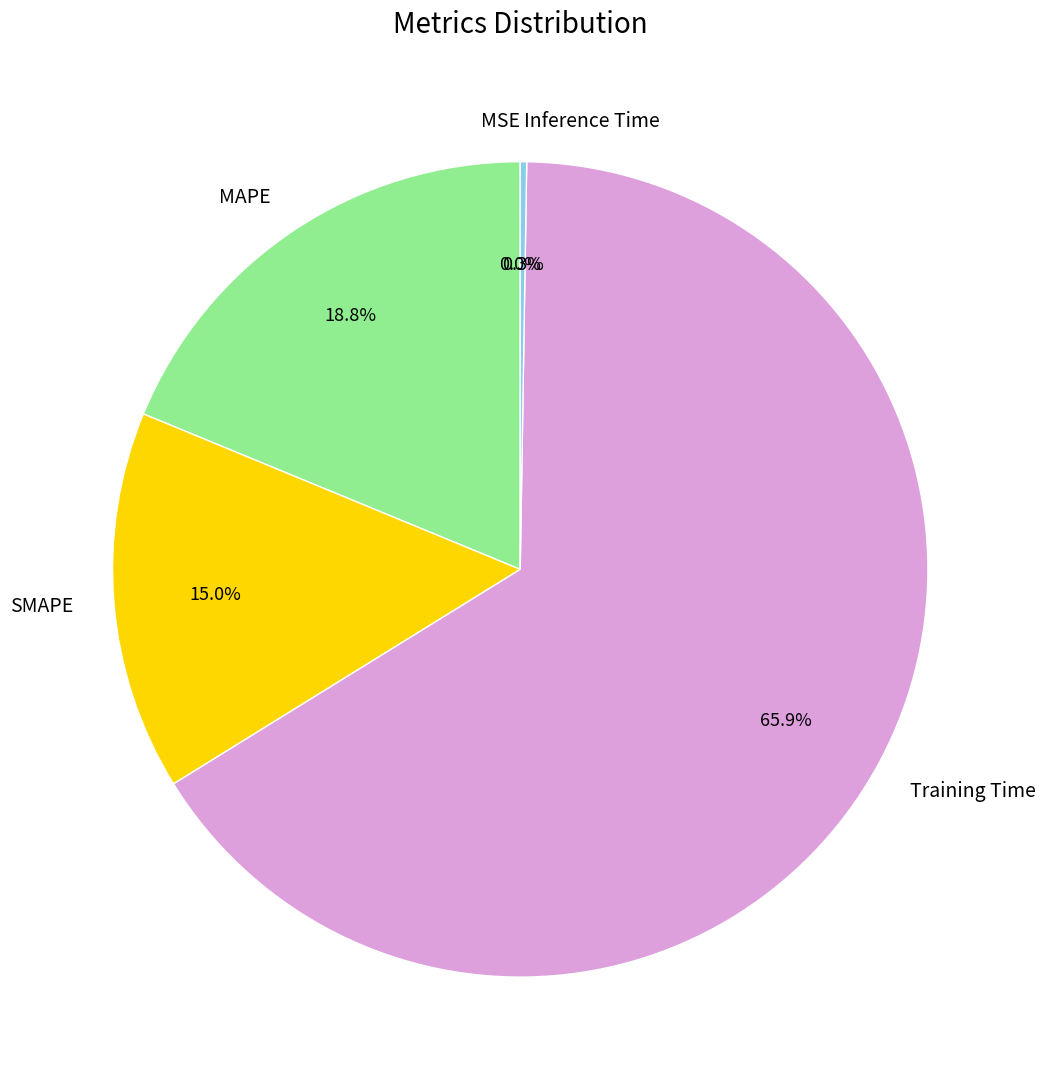

Is there any slice that represents more than half of the pie?

Yes